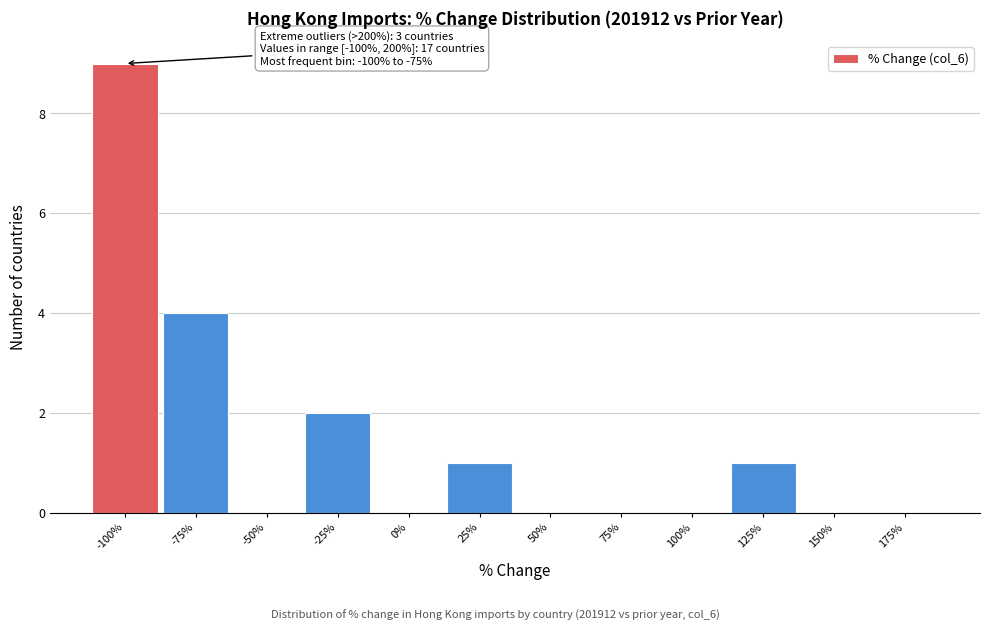

Reading left to right, extract all data points from this chart.

-100%=9	-75%=4	-50%=0	-25%=2	0%=0	25%=1	50%=0	75%=0	100%=0	125%=1	150%=0	175%=0